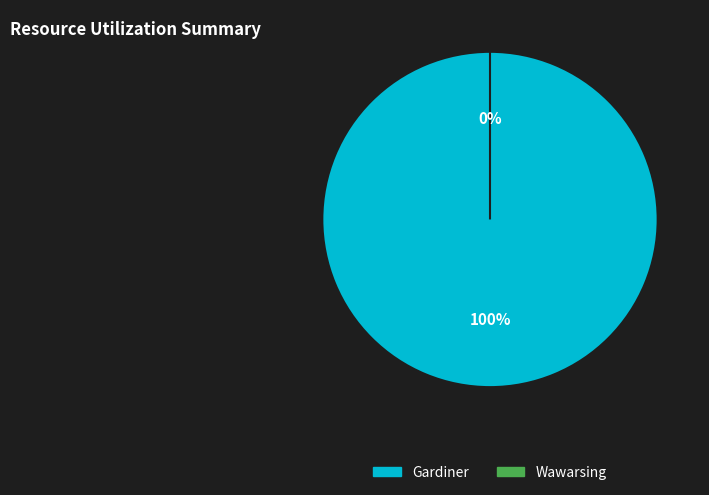

To the nearest percent, what is the average slice percentage?

50%